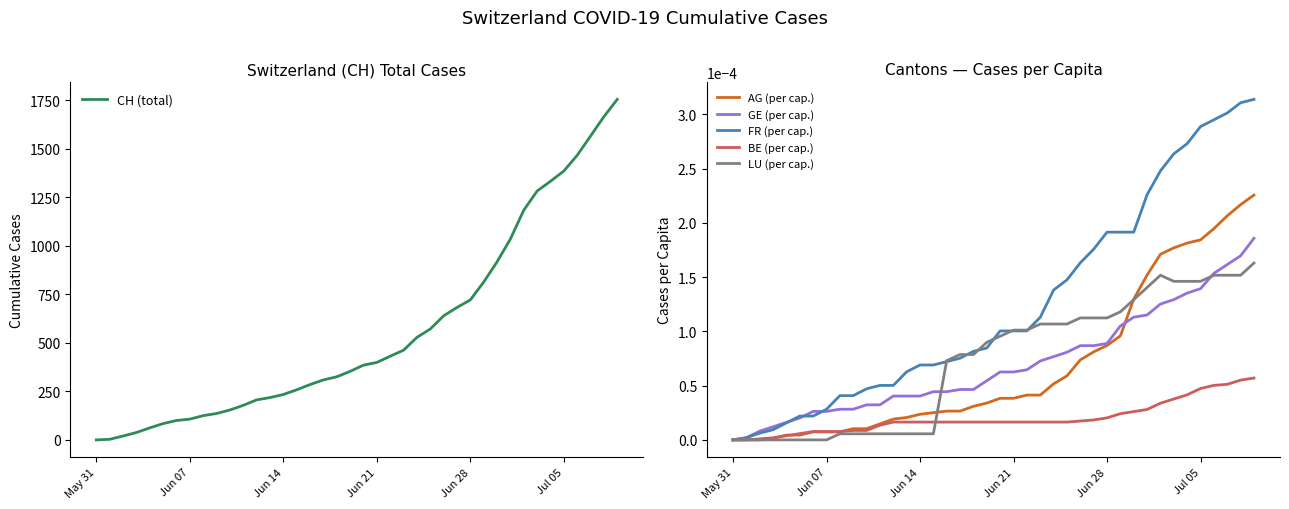

True or false: CH (total) has more than 1 points higher than both neighbors.

False